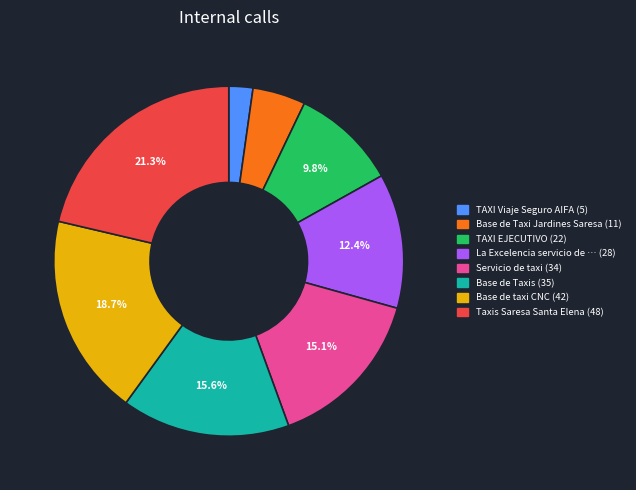

Does any single category account for the majority?

No